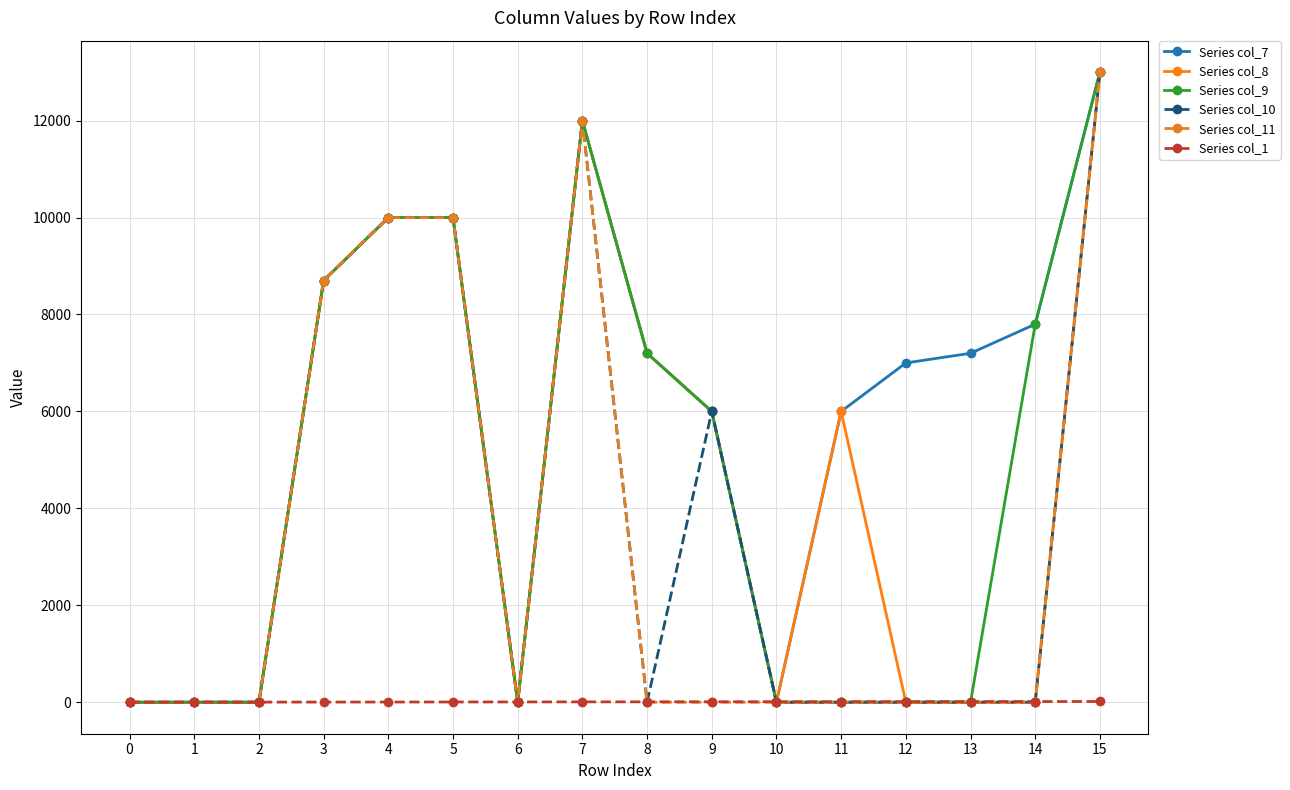

At which category is the sum across all series the highest?

15